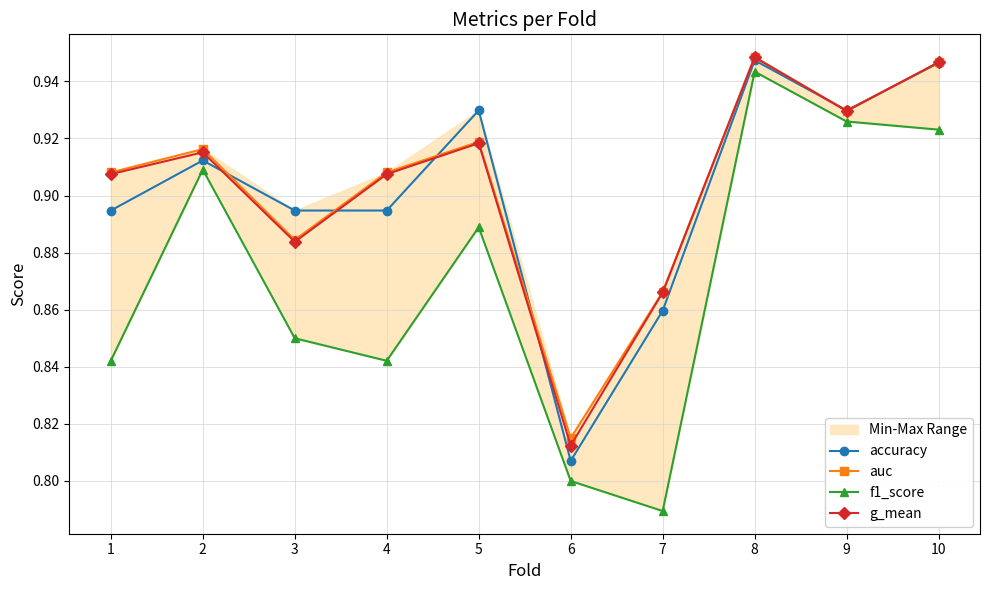

What is the difference between the maximum and minimum values in the f1_score series?

0.2